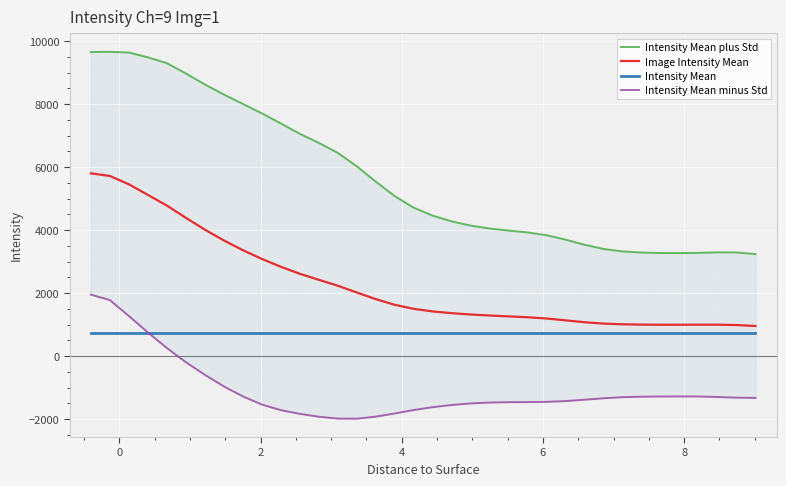

The value of Intensity Mean minus Std at 34 is -1858.8. True or false?

False